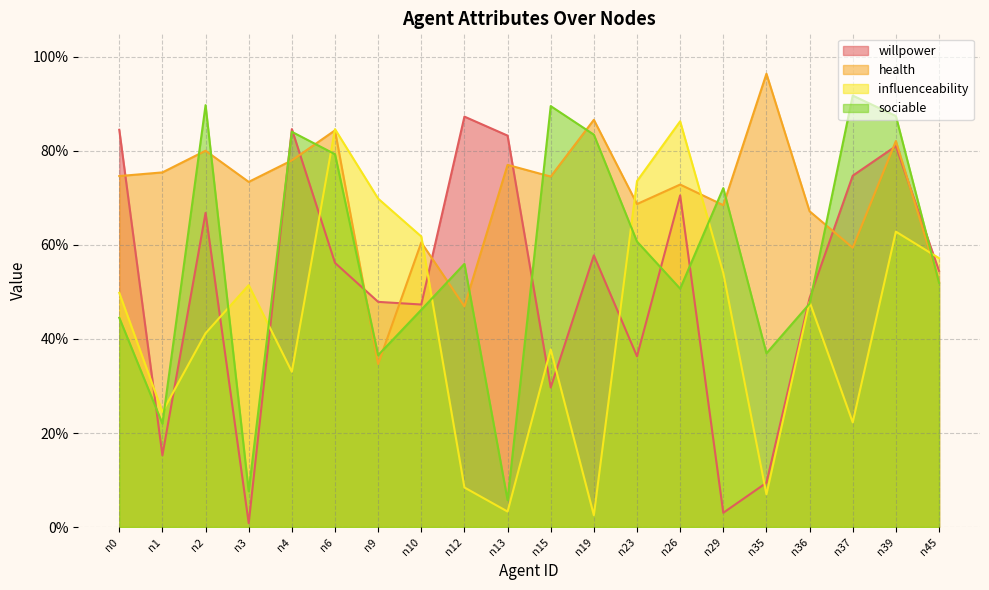

Reading right to left, transcribe all the data shown in this chart.

willpower: n45=0.5	n39=0.8	n37=0.7	n36=0.5	n35=0.1	n29=0.0	n26=0.7	n23=0.4	n19=0.6	n15=0.3	n13=0.8	n12=0.9	n10=0.5	n9=0.5	n6=0.6	n4=0.8	n3=0.0	n2=0.7	n1=0.2	n0=0.8
health: n45=0.5	n39=0.8	n37=0.6	n36=0.7	n35=1.0	n29=0.7	n26=0.7	n23=0.7	n19=0.9	n15=0.7	n13=0.8	n12=0.5	n10=0.6	n9=0.3	n6=0.8	n4=0.8	n3=0.7	n2=0.8	n1=0.8	n0=0.7
influenceability: n45=0.6	n39=0.6	n37=0.2	n36=0.5	n35=0.1	n29=0.5	n26=0.9	n23=0.7	n19=0.0	n15=0.4	n13=0.0	n12=0.1	n10=0.6	n9=0.7	n6=0.8	n4=0.3	n3=0.5	n2=0.4	n1=0.2	n0=0.5
sociable: n45=0.5	n39=0.9	n37=0.9	n36=0.5	n35=0.4	n29=0.7	n26=0.5	n23=0.6	n19=0.8	n15=0.9	n13=0.1	n12=0.6	n10=0.5	n9=0.4	n6=0.8	n4=0.8	n3=0.1	n2=0.9	n1=0.2	n0=0.4